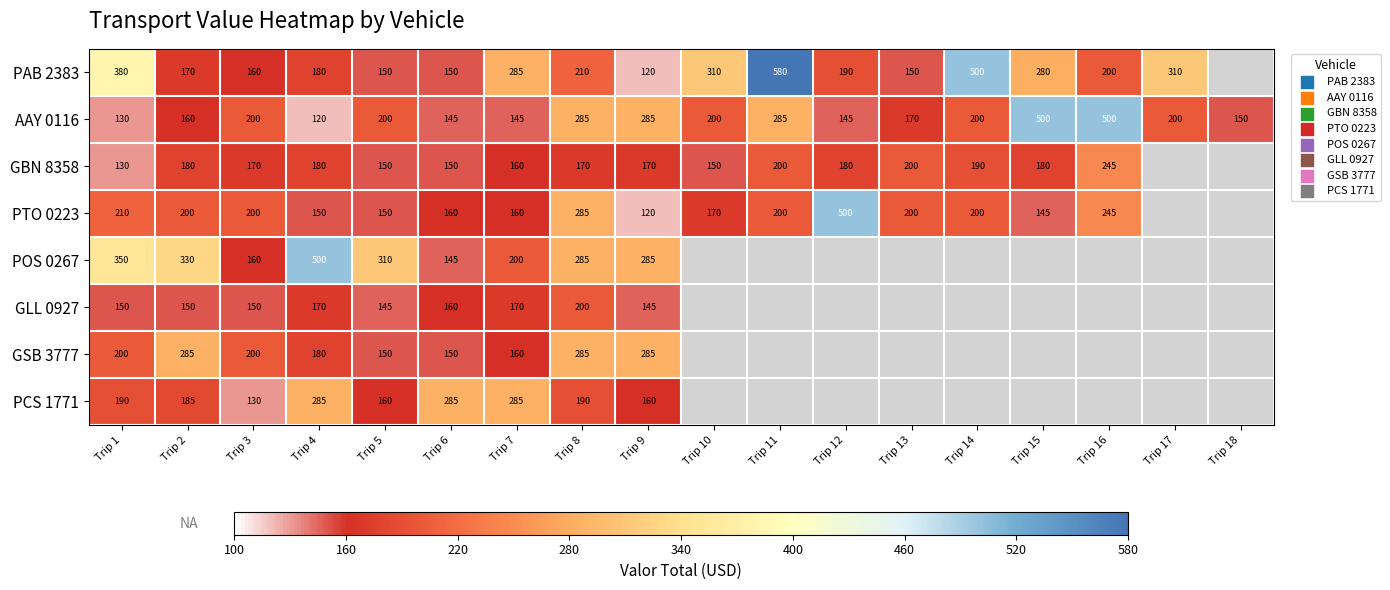

True or false: GSB 3777 has a value of 285 at Trip 2.

True